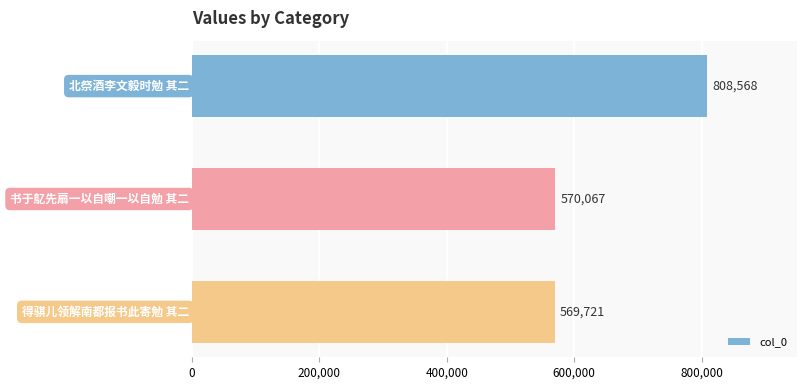

What is the average value?

649452